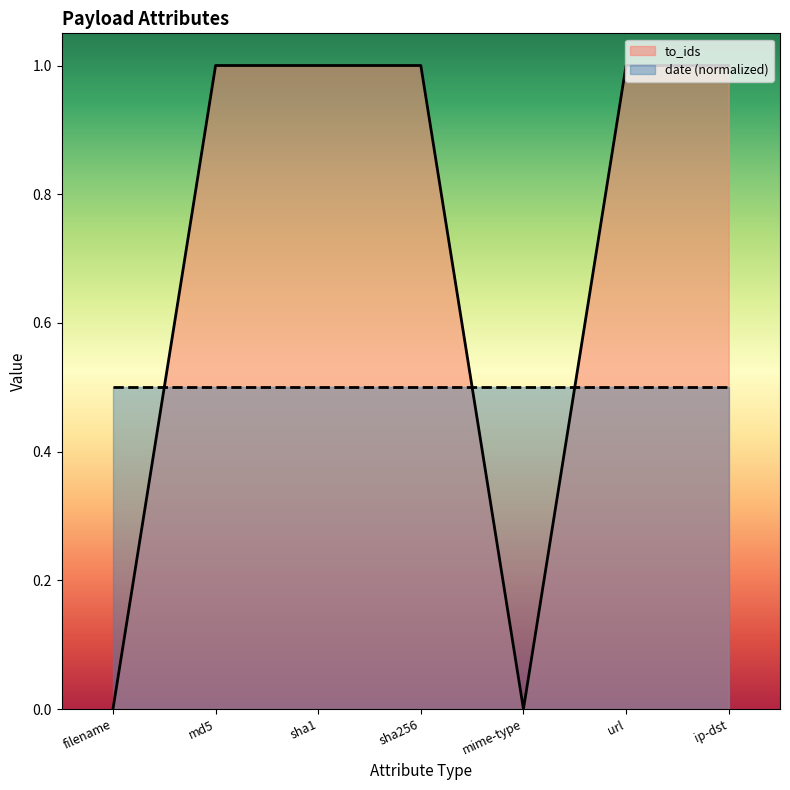

What is the sum of the date (normalized) values at url and sha1?

1.0